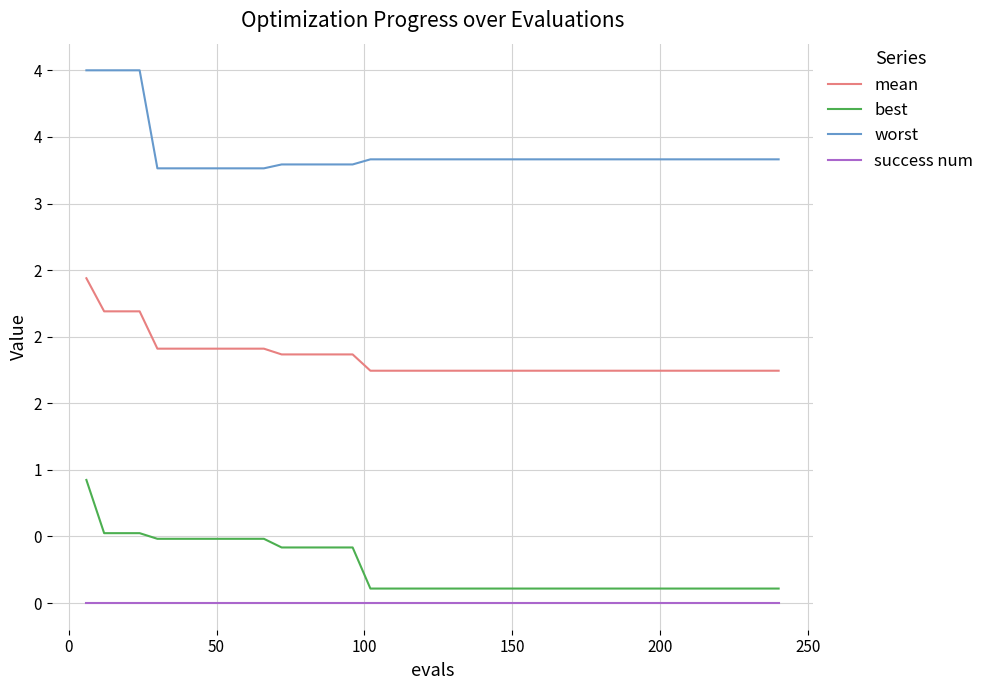

Does the chart display data point markers on the line(s)?

No